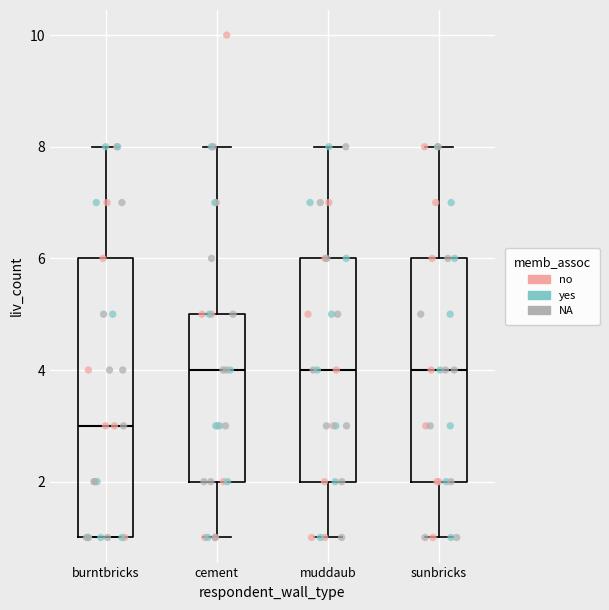

Reading left to right, transcribe this box plot: for each box, give where its median line is, the range the box spans, and where its two whiskers end, as read against the y-axis. The values are not printed on the chart, so give them approximately, as read against the axis.

burntbricks: median 3, box 1 to 6, whiskers 1 to 8
cement: median 4, box 2 to 5, whiskers 1 to 8
muddaub: median 4, box 2 to 6, whiskers 1 to 8
sunbricks: median 4, box 2 to 6, whiskers 1 to 8